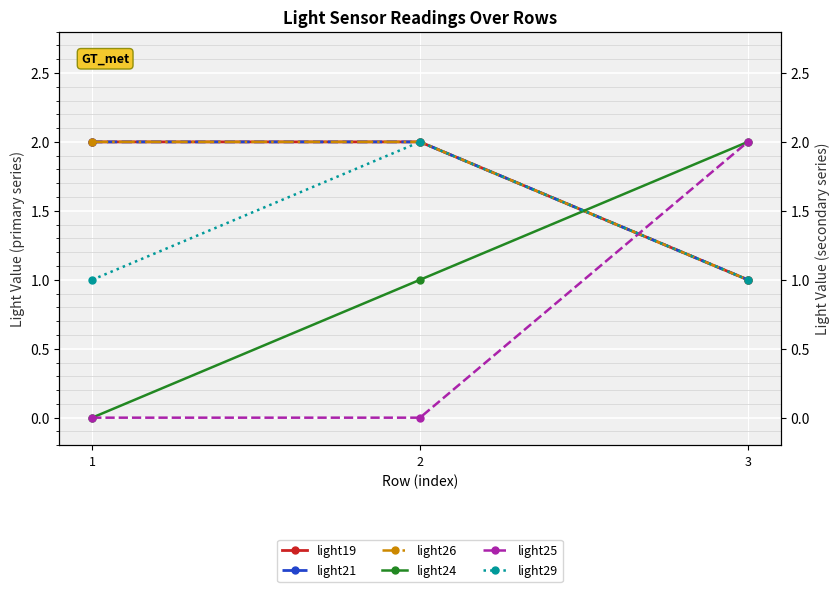

Rank the series by their maximum value, from lowest to highest.

light19, light21, light26, light24, light25, light29